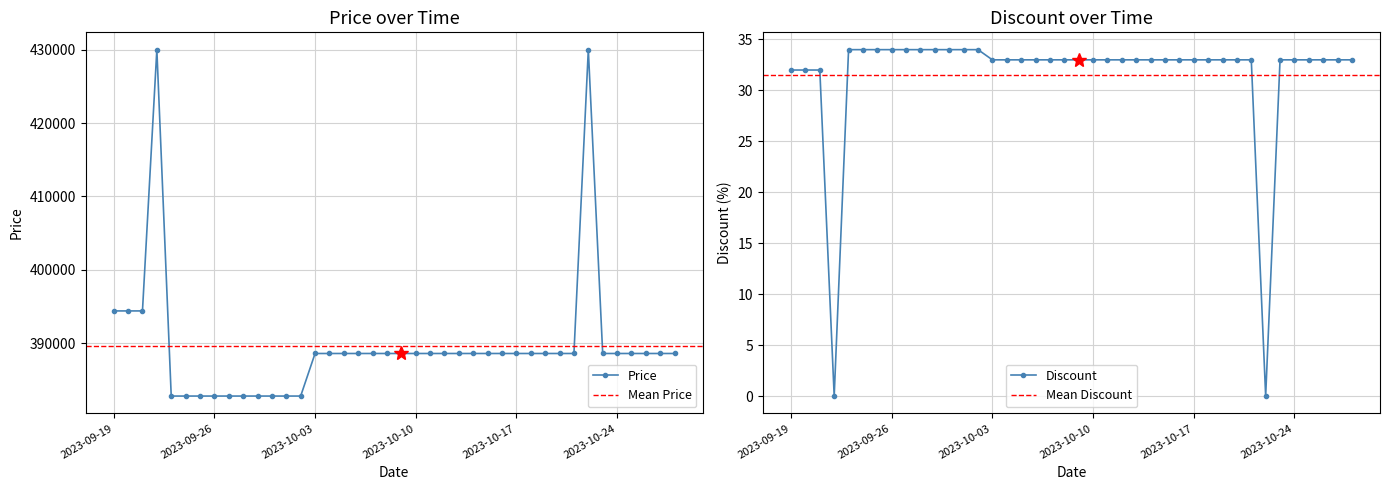

True or false: Discount and Price cross at least once.

False